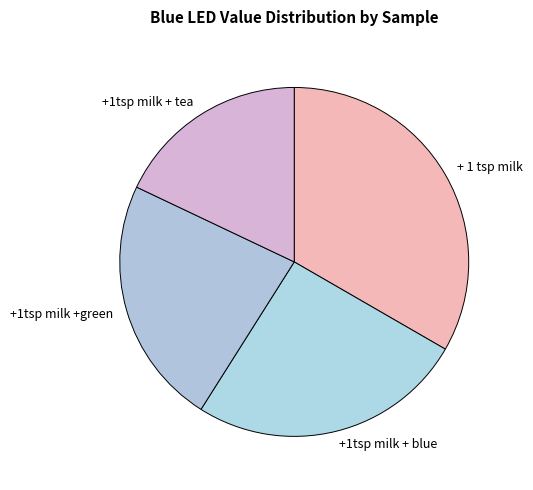

Rank the categories by value from lowest to highest.

+1tsp milk + tea, +1tsp milk +green, +1tsp milk + blue, + 1 tsp milk